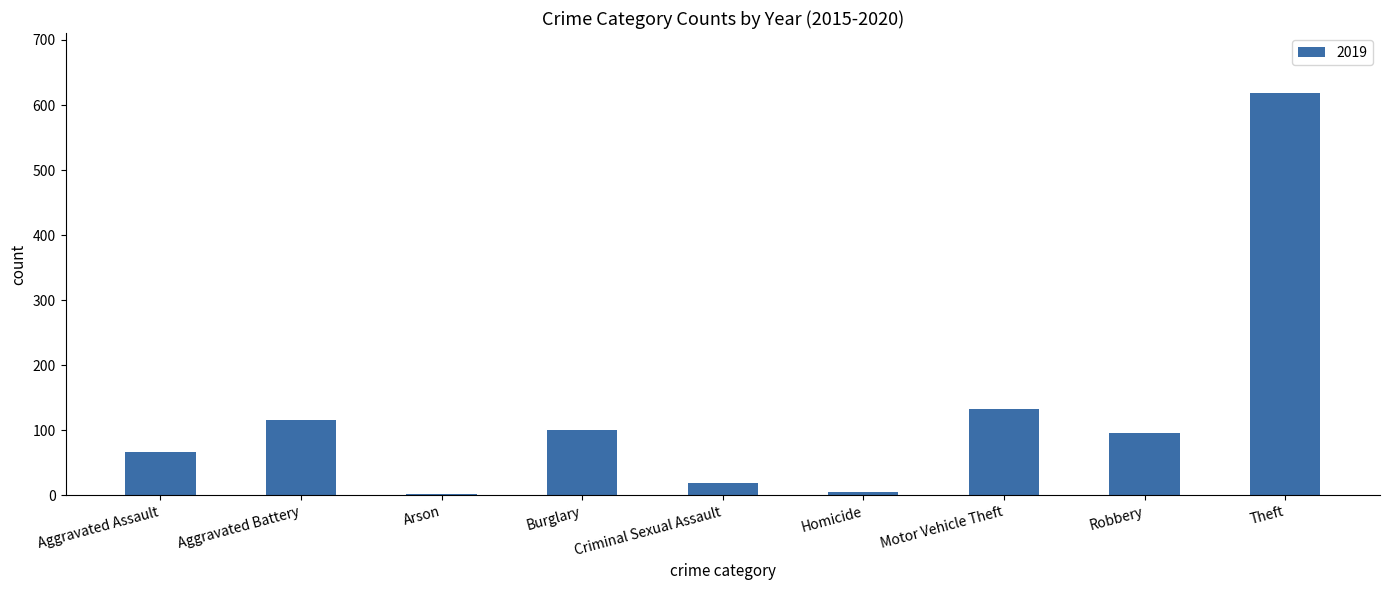

Which category has the highest value across all series?

Theft